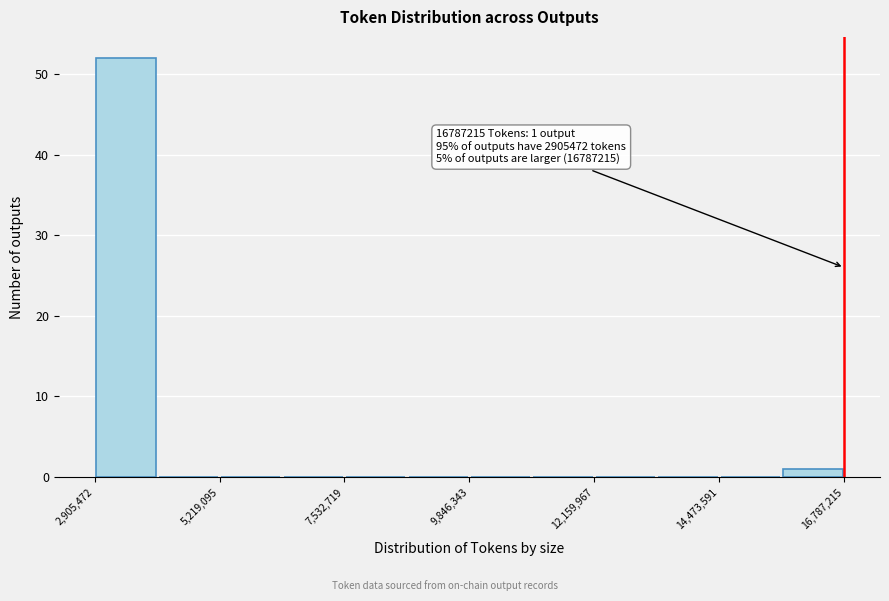

Read against the x-axis, roughly where is the centre of the tallest bar?

3500000